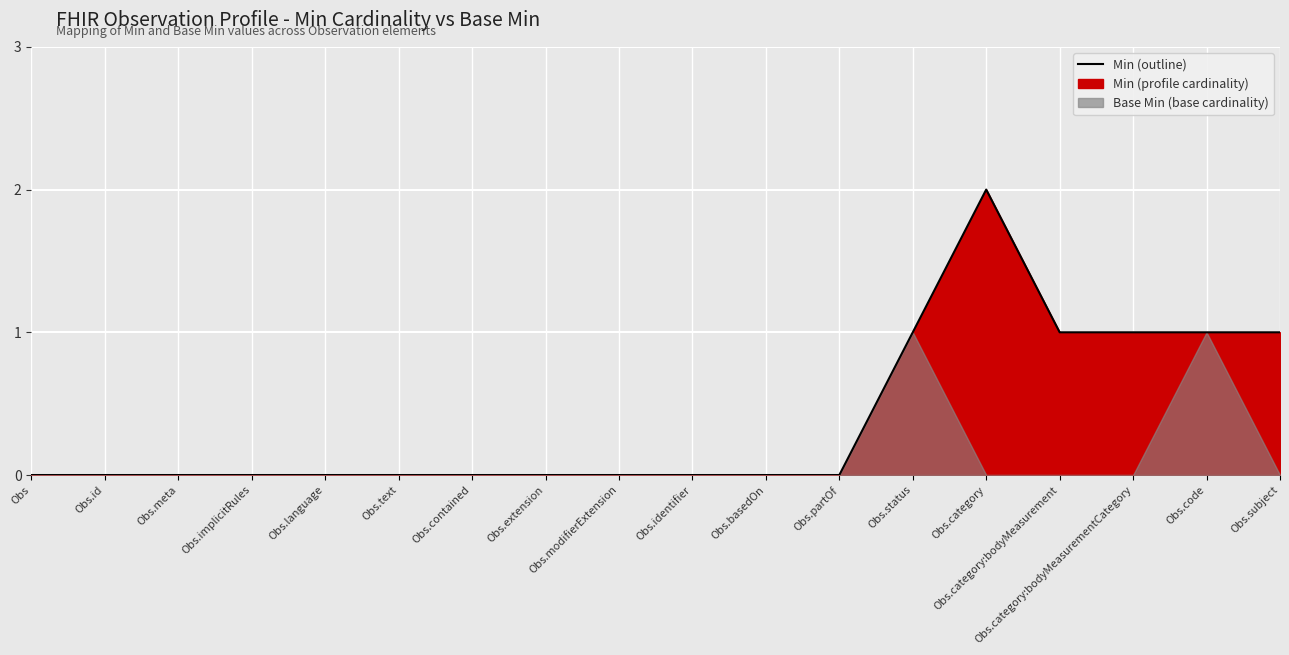

Which has a higher value, Obs.identifier or Obs.status?

Obs.status